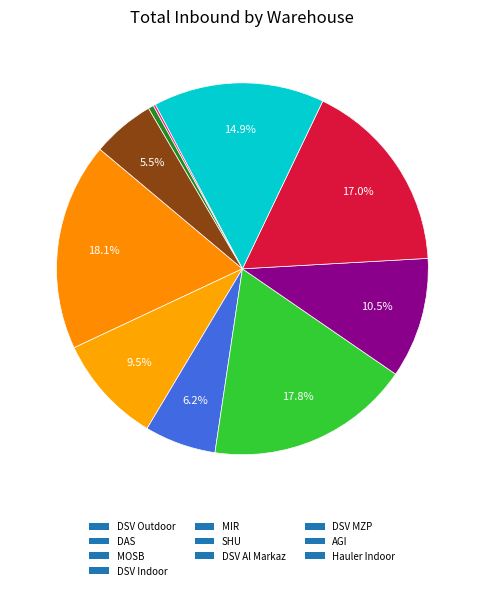

Does any single category account for the majority?

No